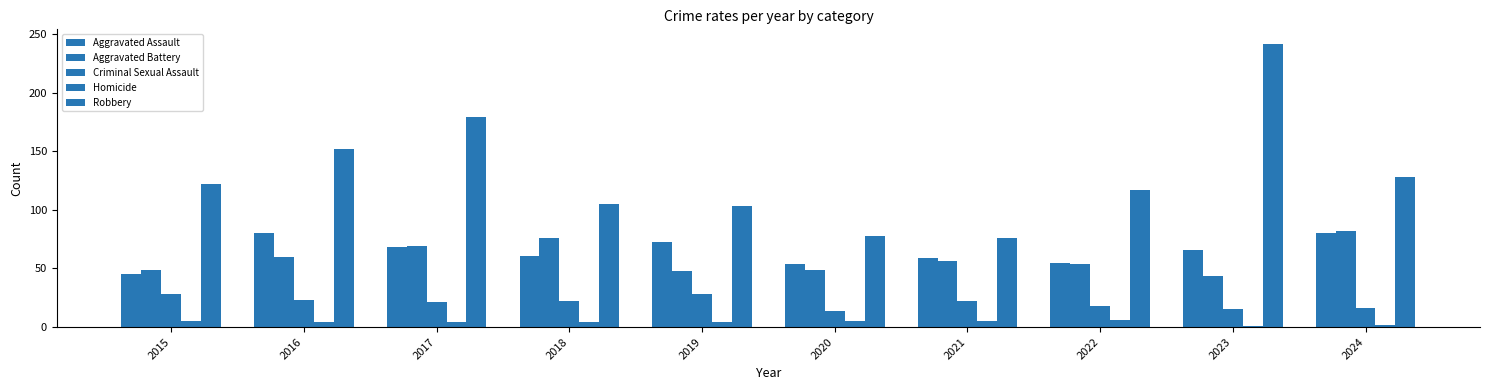

What is the difference between the highest and lowest values at 2023?

241